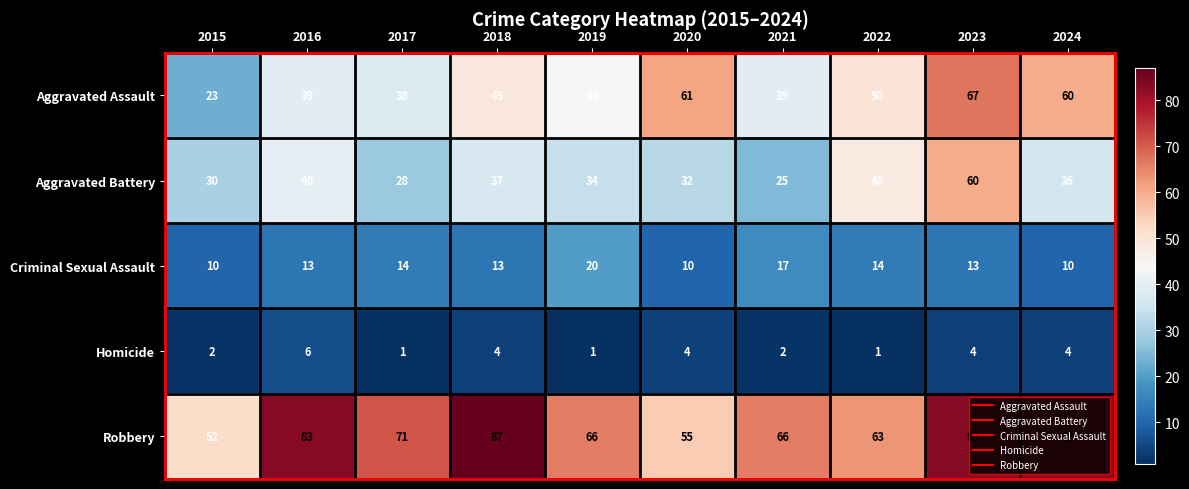

Is it true that Homicide equals 4 at 2023?

True